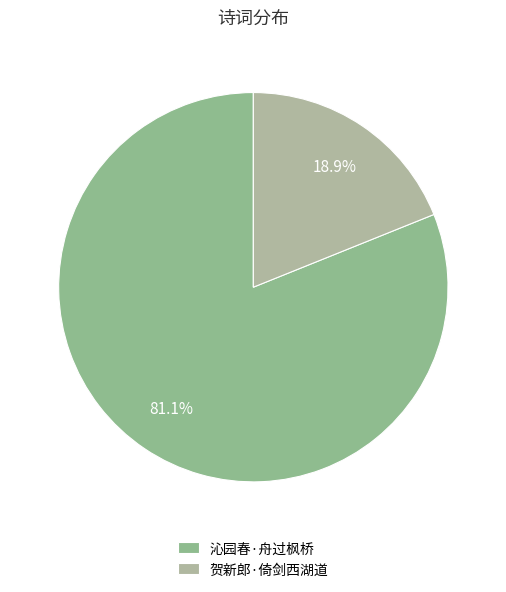

Count the number of slices in the pie.

2